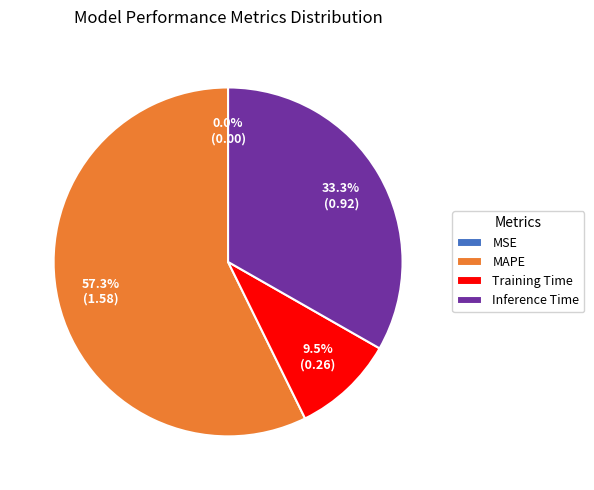

What is the majority slice?

MAPE